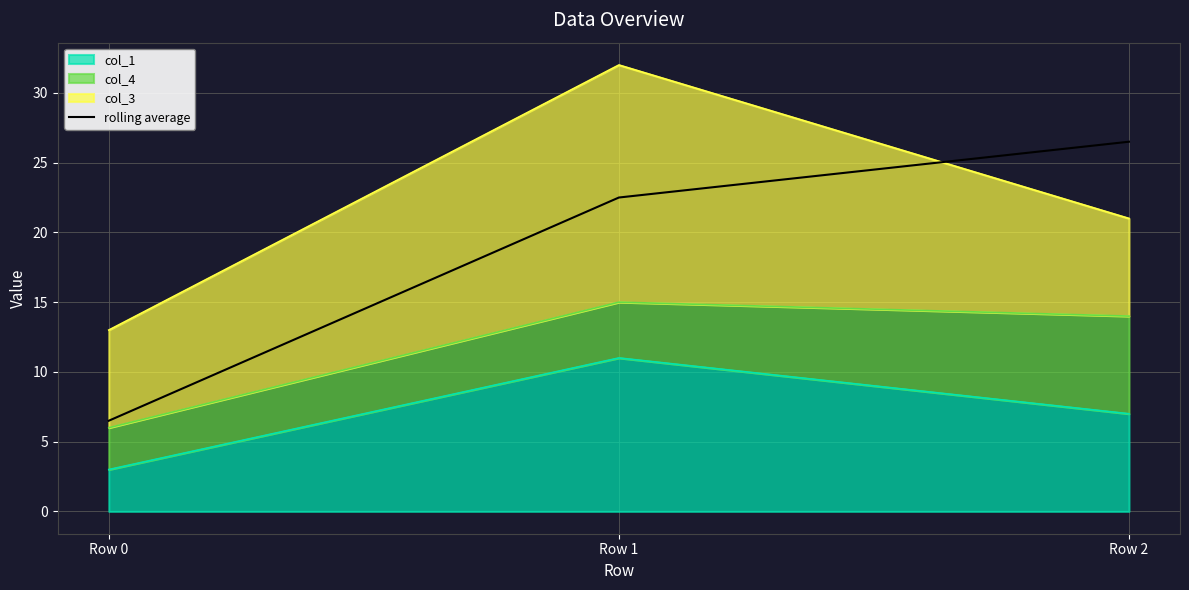

What is the change in value from Row 0 to Row 1?

+16.0